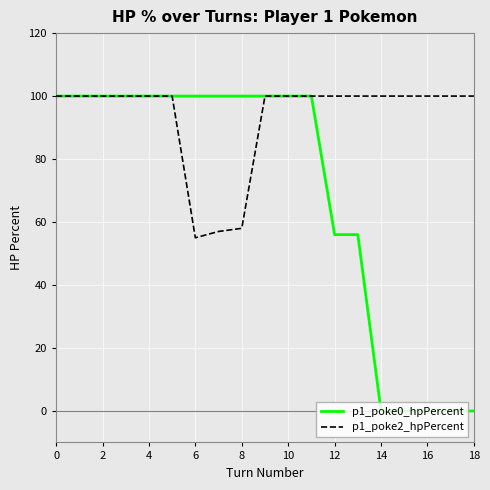

Which series has the largest total across all categories?

p1_poke2_hpPercent